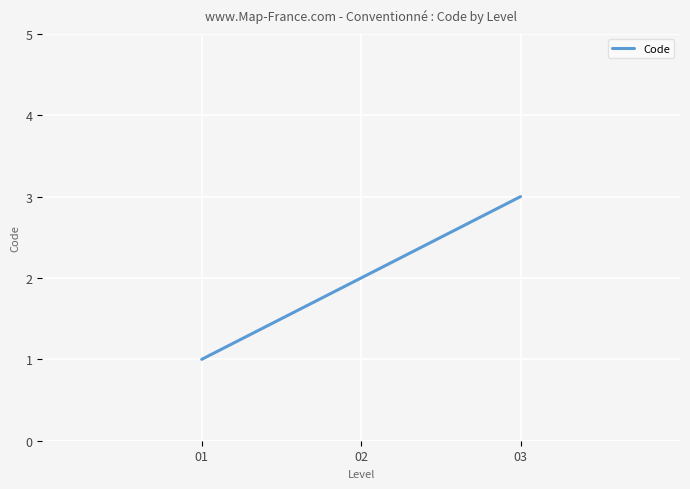

What is the change in value from 01 to 02?

+1